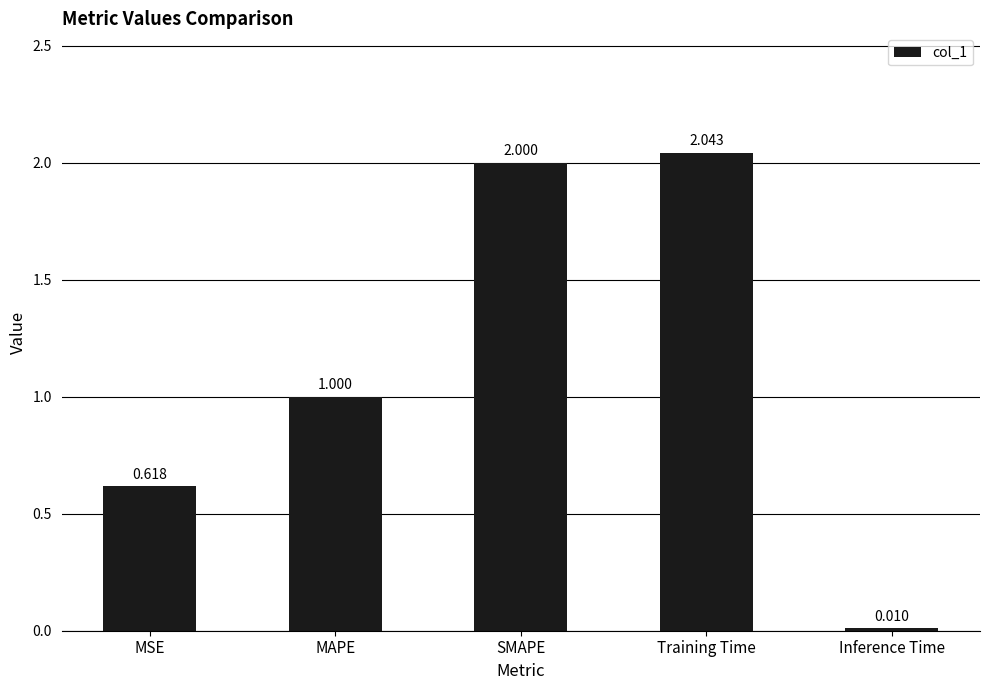

What is the difference between the maximum and minimum values?

2.0